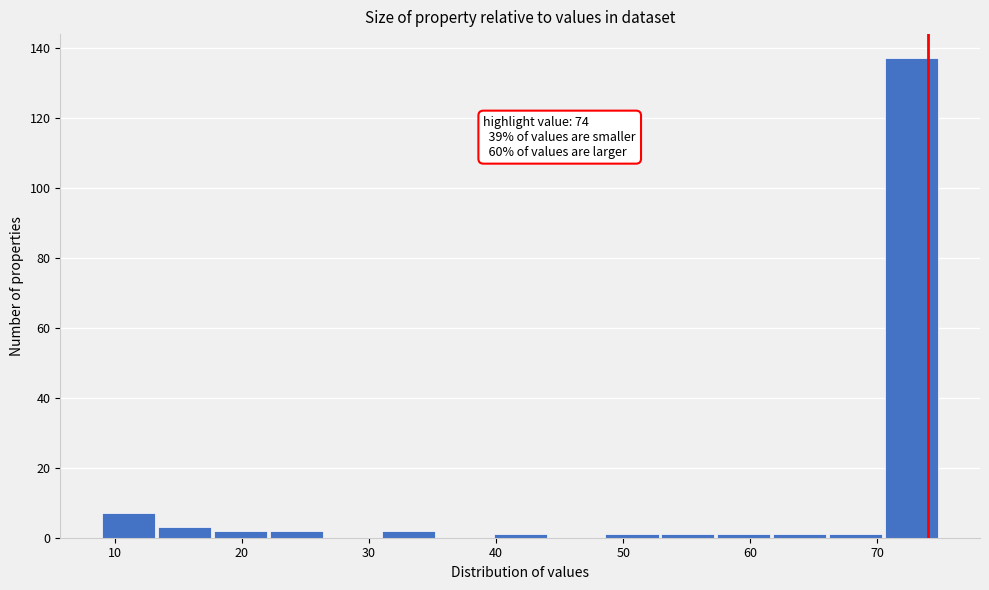

Which range on the x-axis has the tallest bar?

70.6 to 75.0